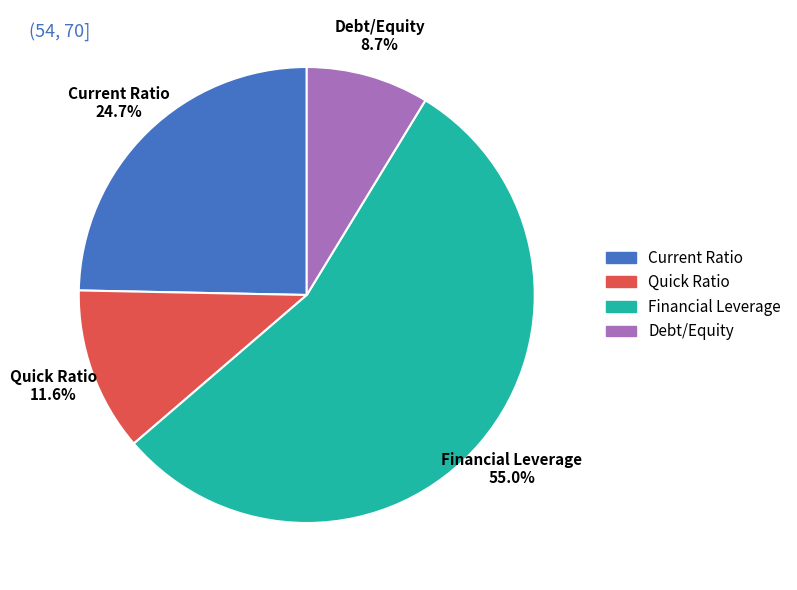

How many slices are in this pie chart?

4